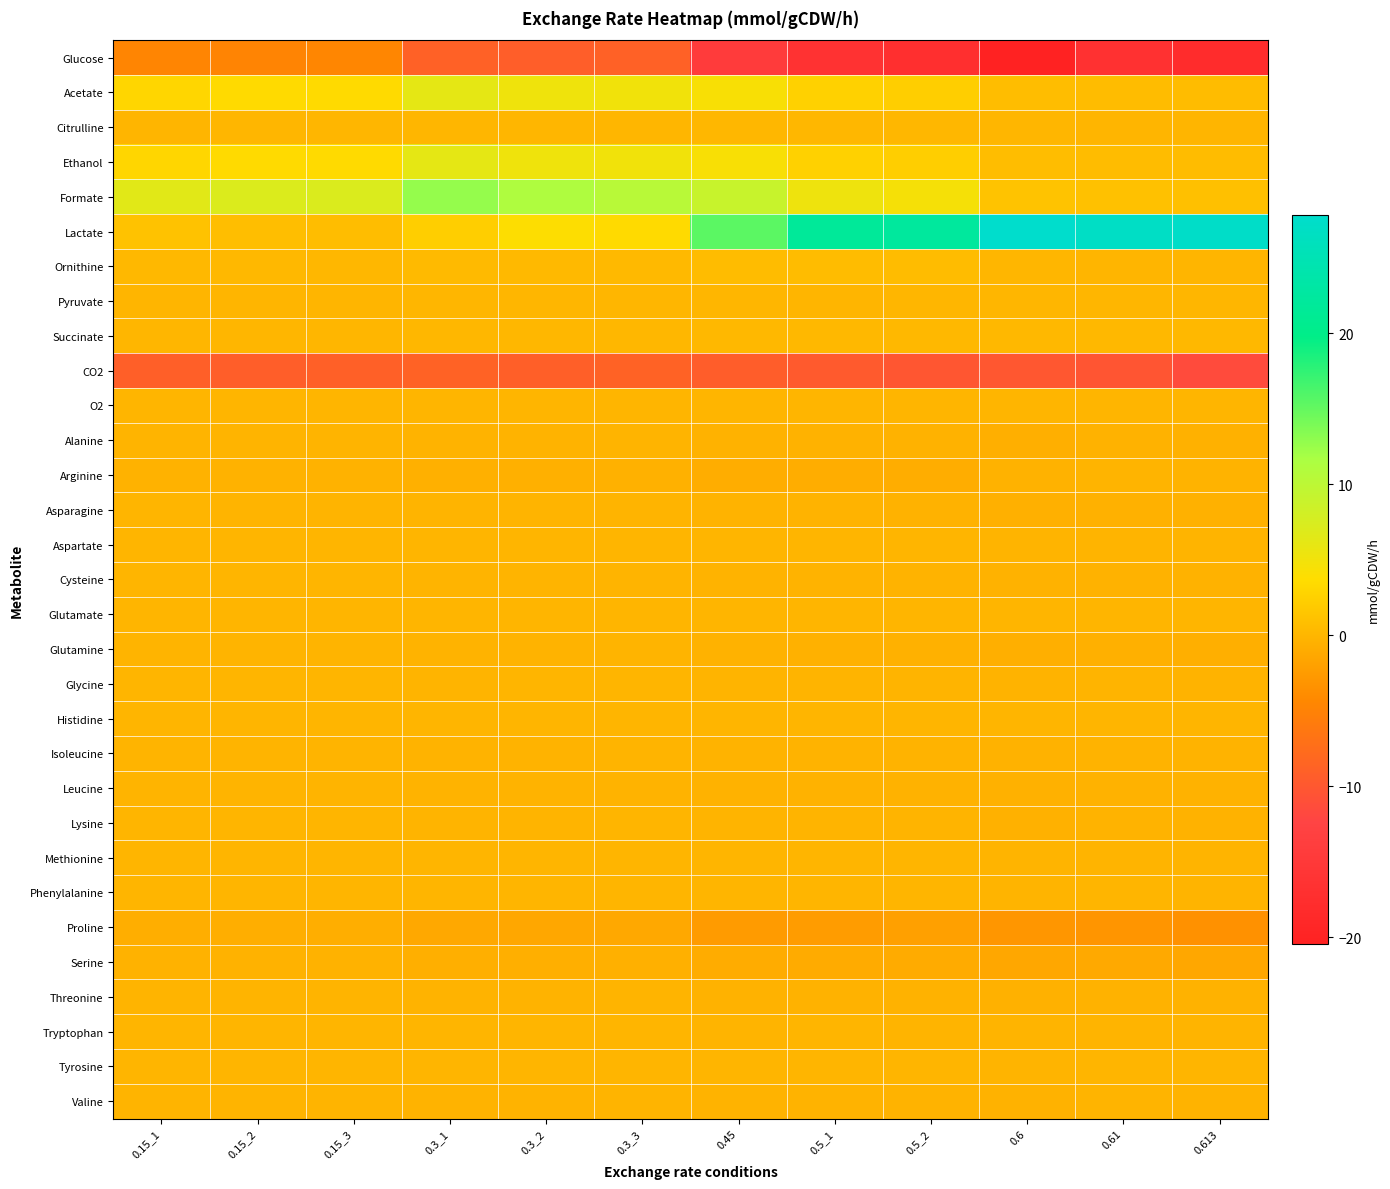

Which series has the widest spread of values?

Lactate